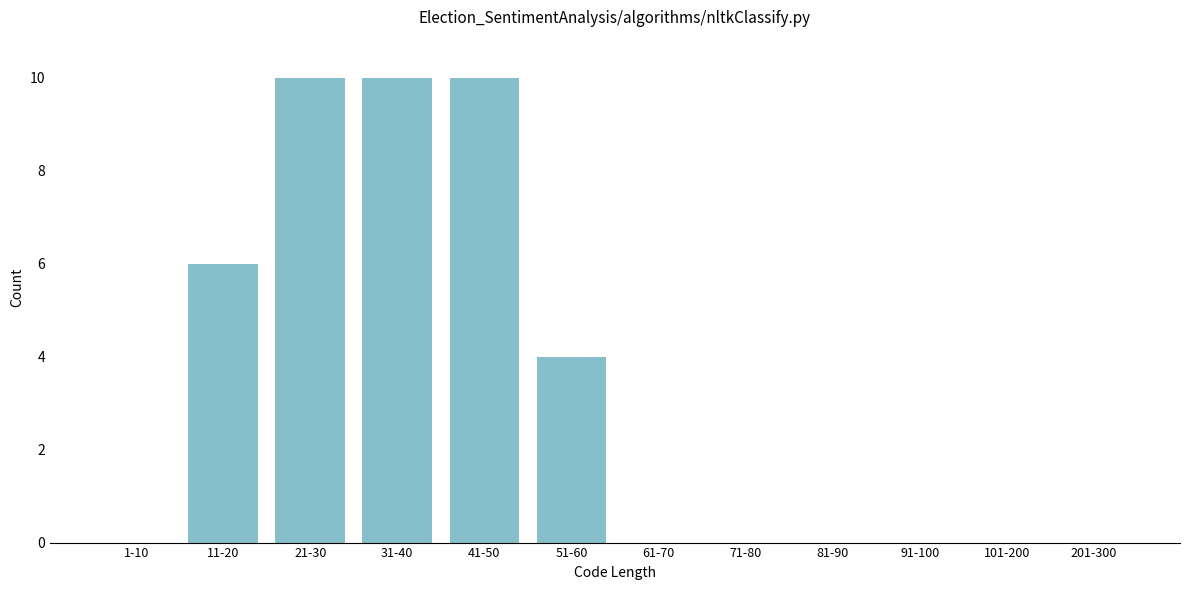

Reading right to left, extract all data points from this chart.

201-300=0	101-200=0	91-100=0	81-90=0	71-80=0	61-70=0	51-60=4	41-50=10	31-40=10	21-30=10	11-20=6	1-10=0